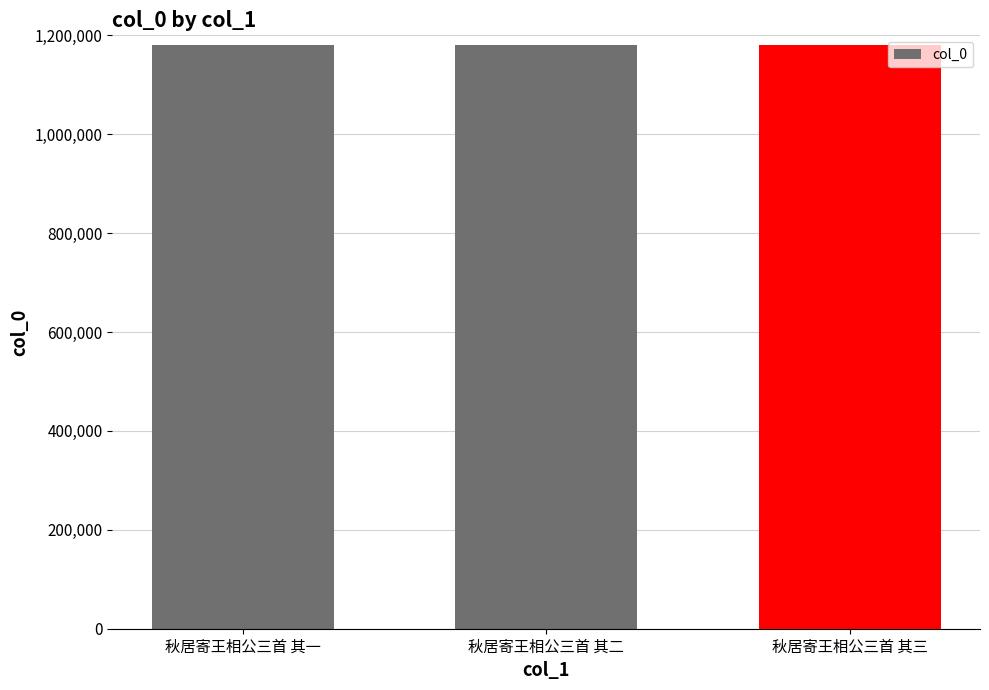

What is the minimum value shown in the chart?

1180552